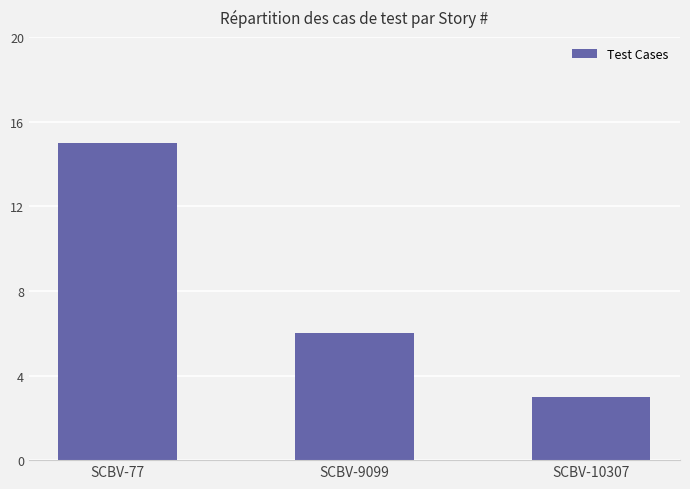

Does the chart contain stacked bars?

No